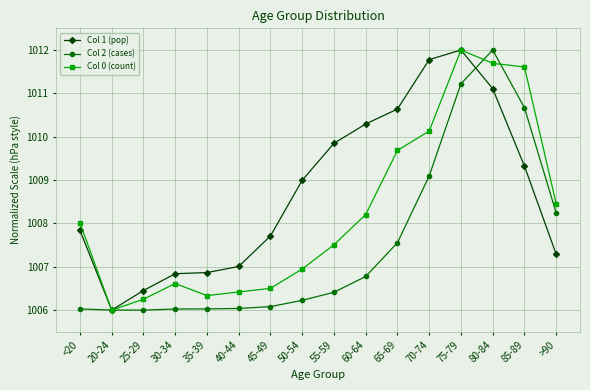

Which series changed the most between 35-39 and 65-69?

Col 1 (pop)